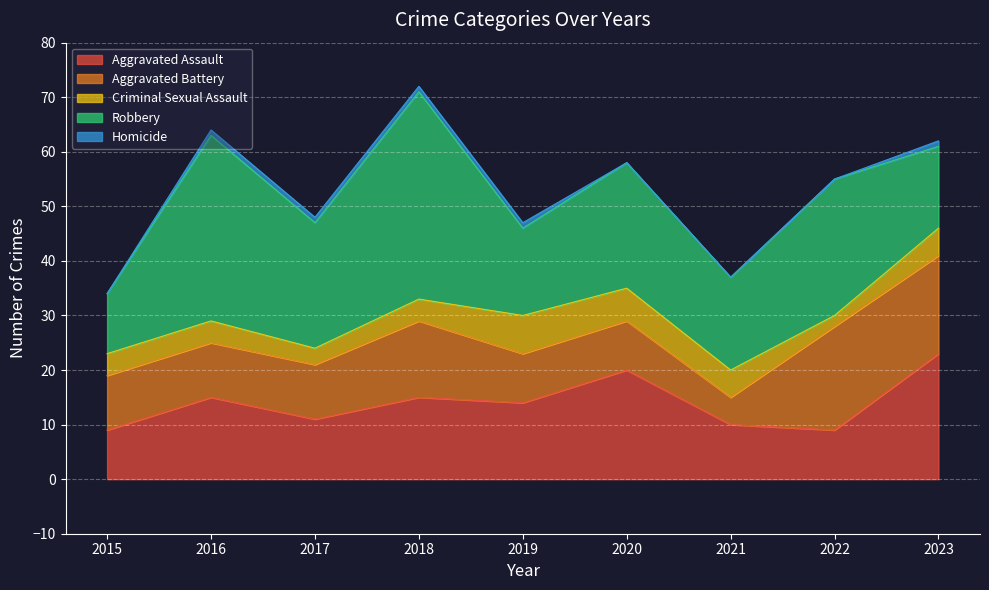

What is the total value across all series at 2017?

48